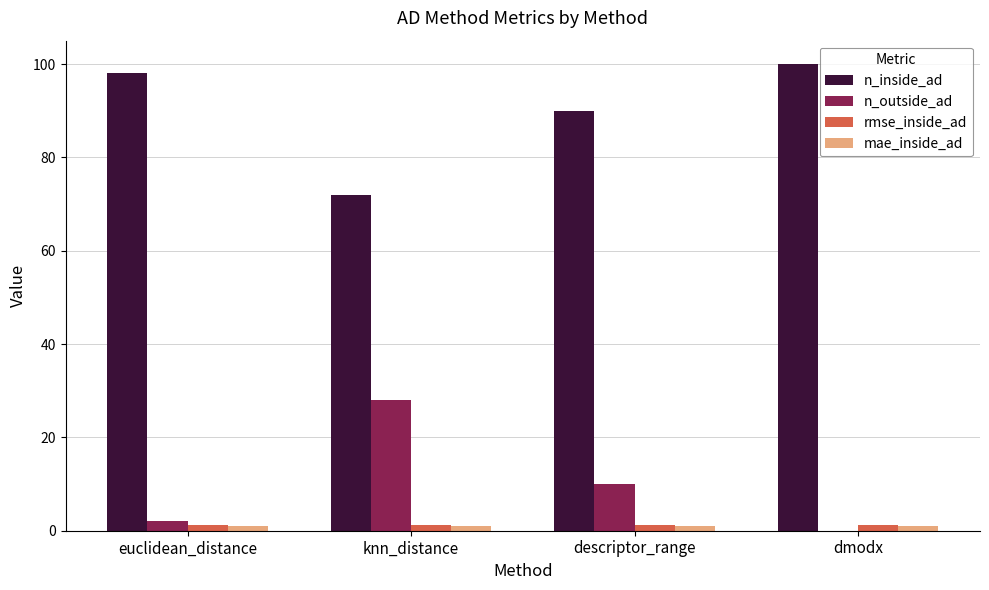

Which series has the largest total across all categories?

n_inside_ad